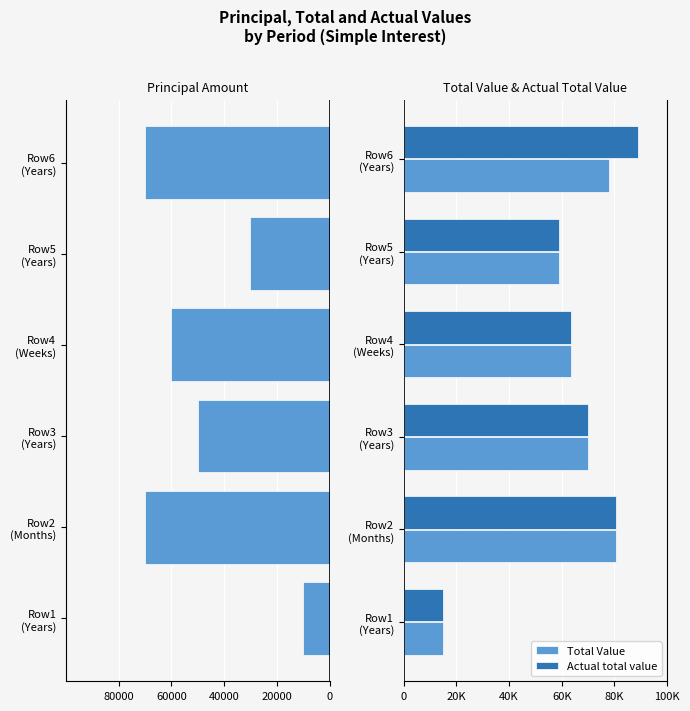

How many values in the Principal Amount series exceed -50000?

2